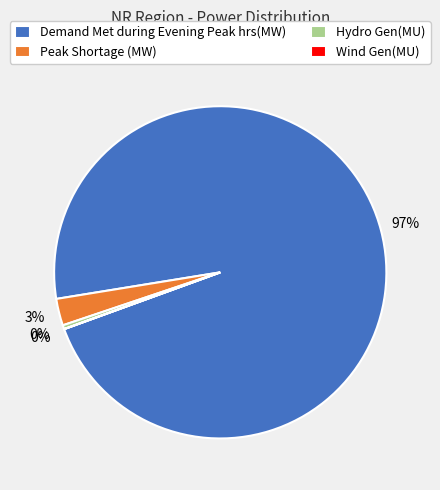

To the nearest percent, what is the difference between the Demand Met during Evening Peak hrs(MW) and Hydro Gen(MU) slice percentages?

97%